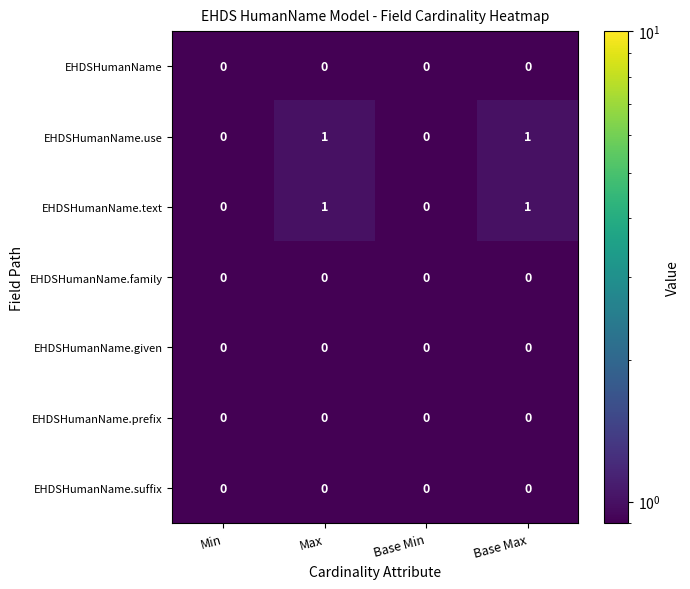

True or false: EHDSHumanName.text has a value of 1 at Base Max.

True